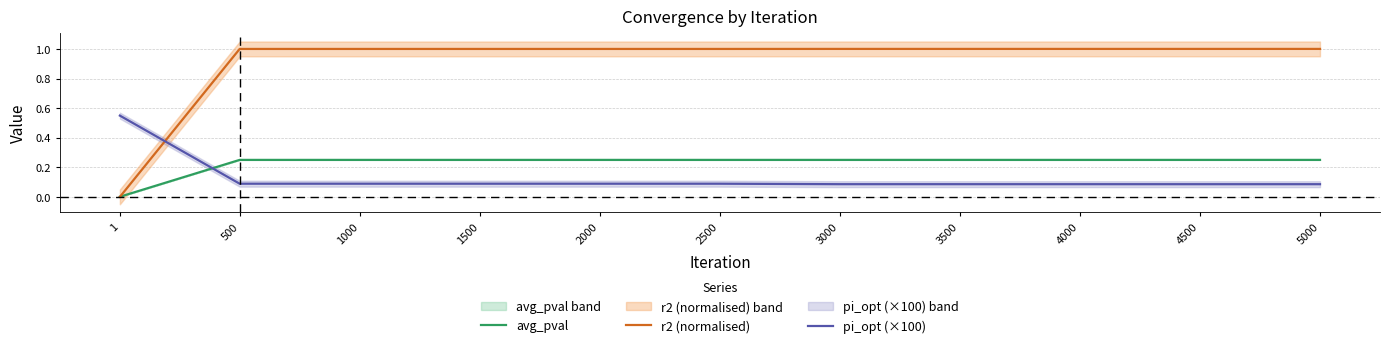

True or false: pi_opt (×100) has more than 2 interior local peaks.

False